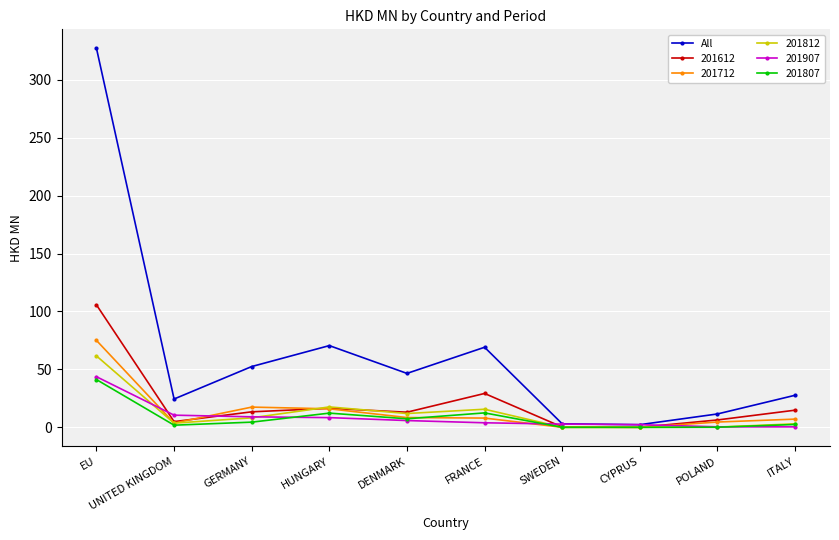

Where is the first local minimum for All?

UNITED KINGDOM